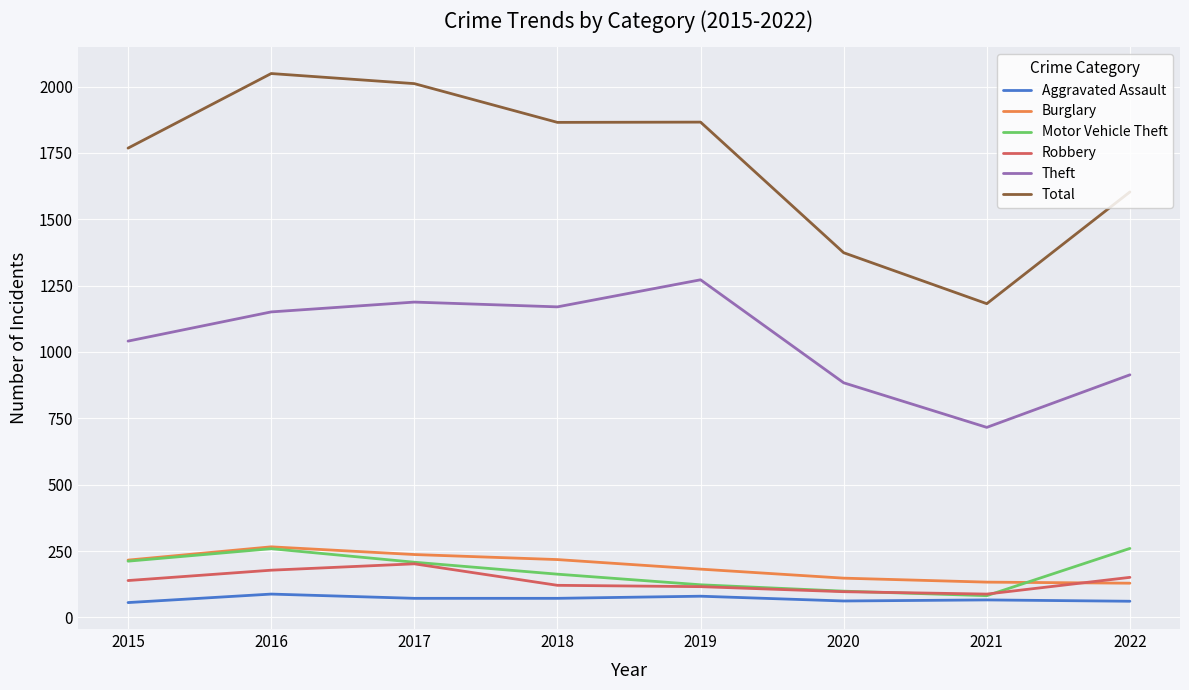

Is the value of Burglary at 2021 greater than the value of Motor Vehicle Theft at 2022?

No